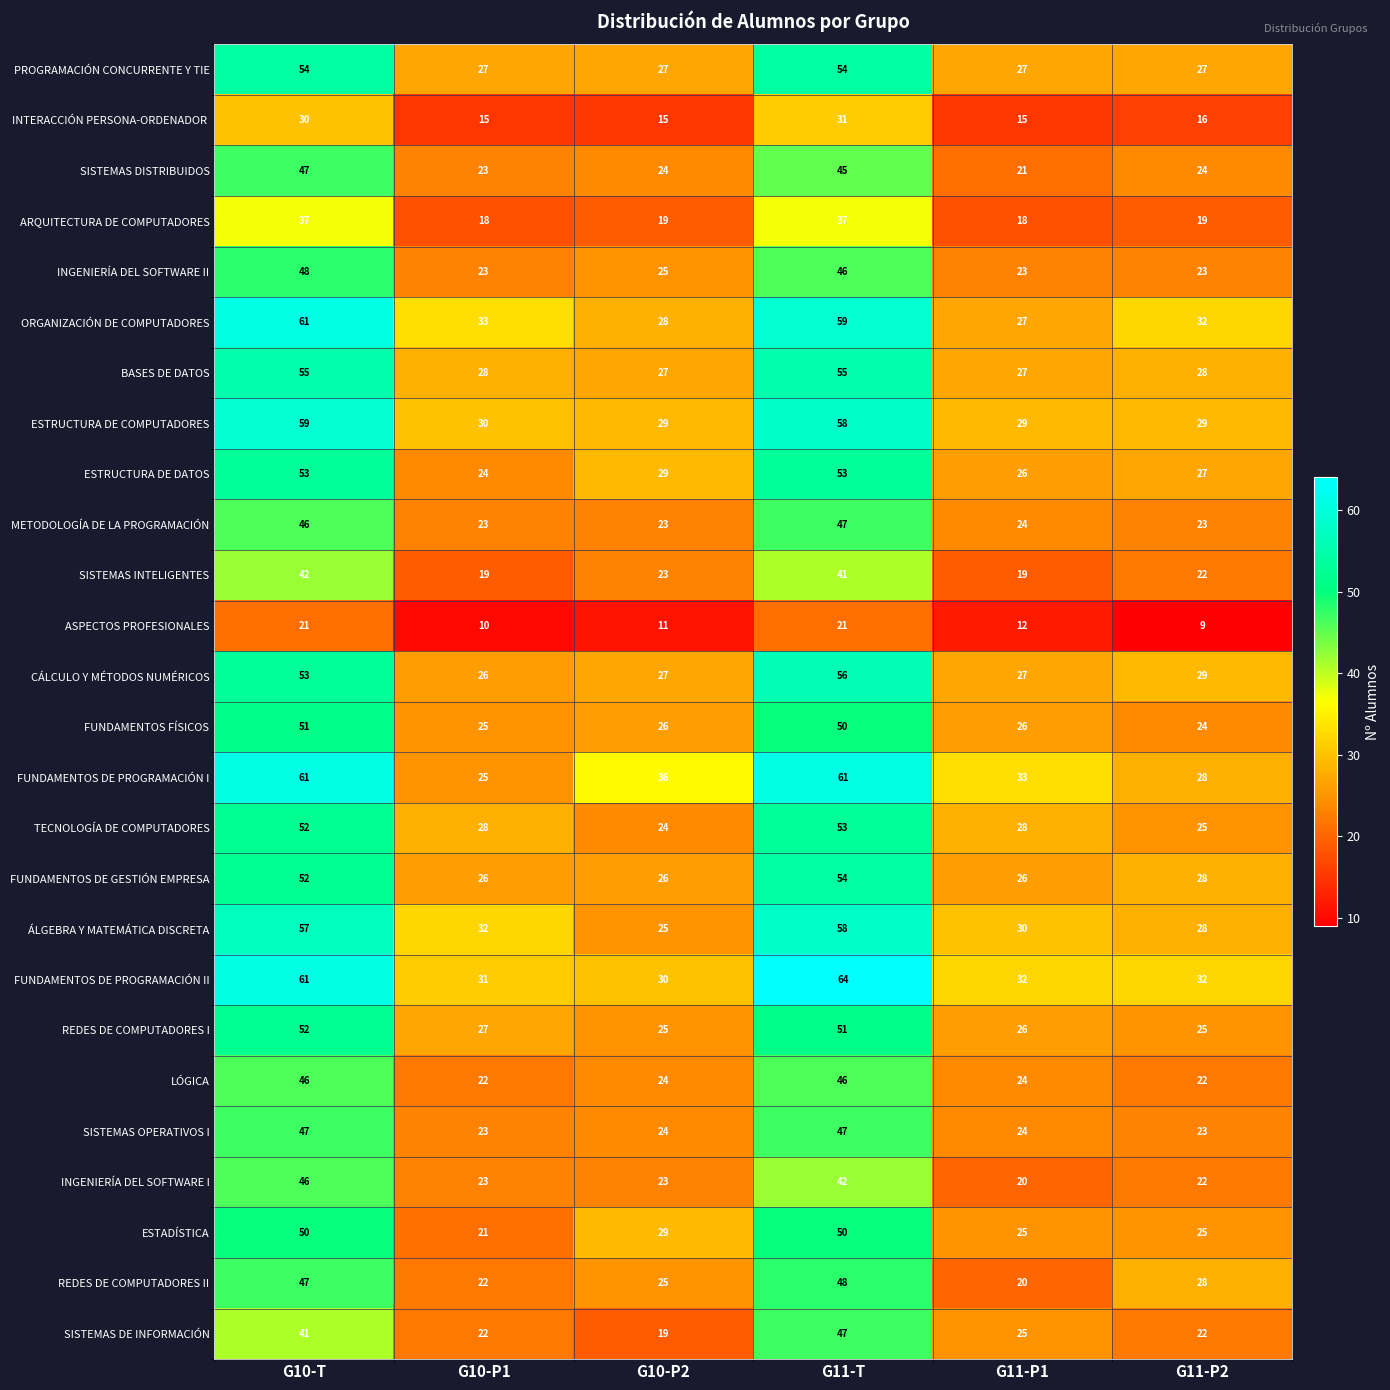

What value does the ARQUITECTURA DE COMPUTADORES series have at G10-P1?

18